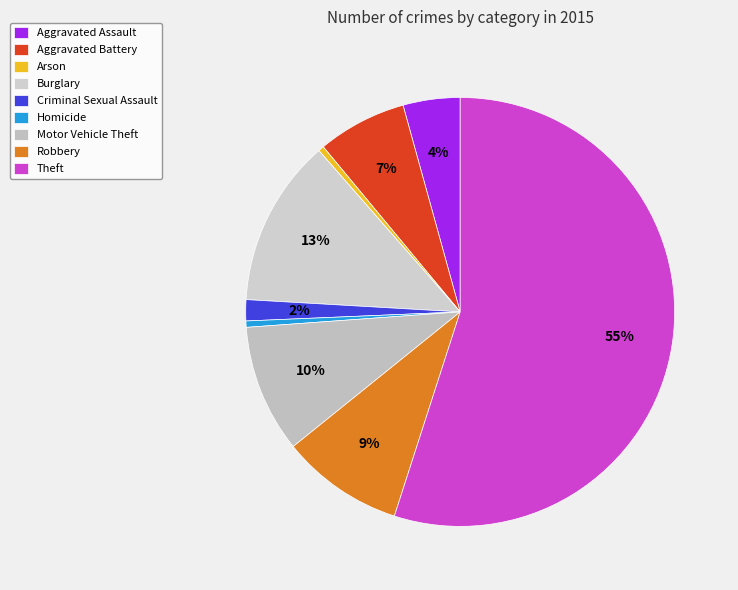

To the nearest percent, what percentage of the pie is Aggravated Battery?

7%